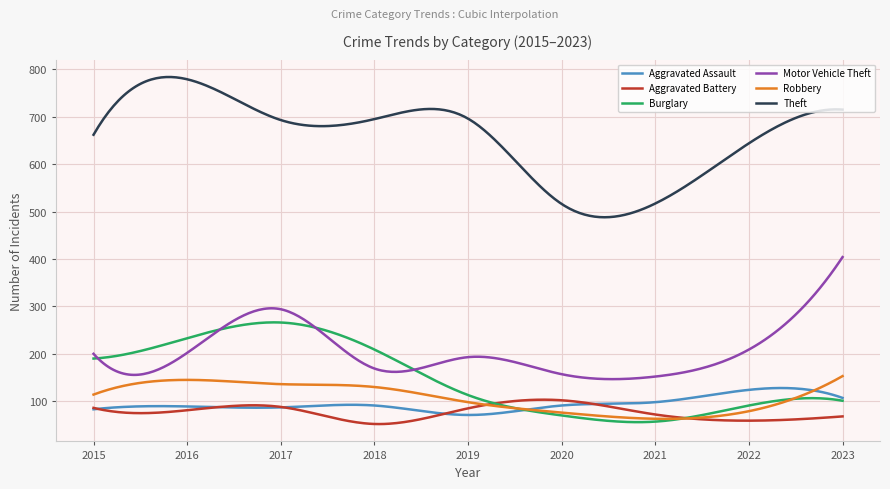

True or false: Theft and Aggravated Battery cross at least once.

False